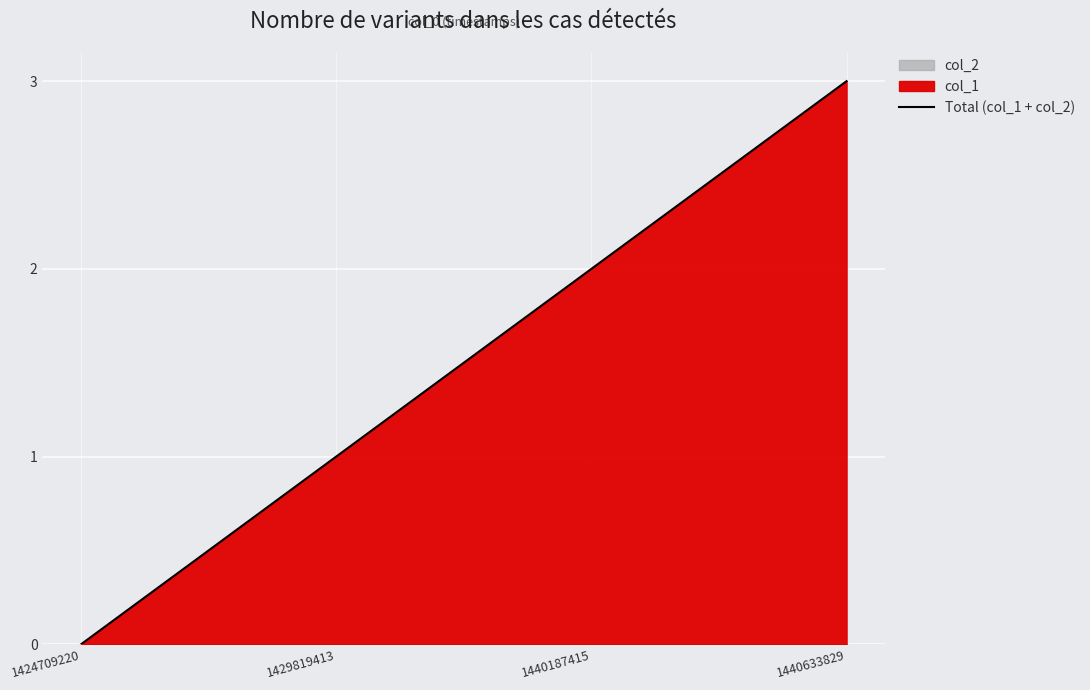

True or false: Total (col_1 + col_2) has more than 1 interior local peaks.

False